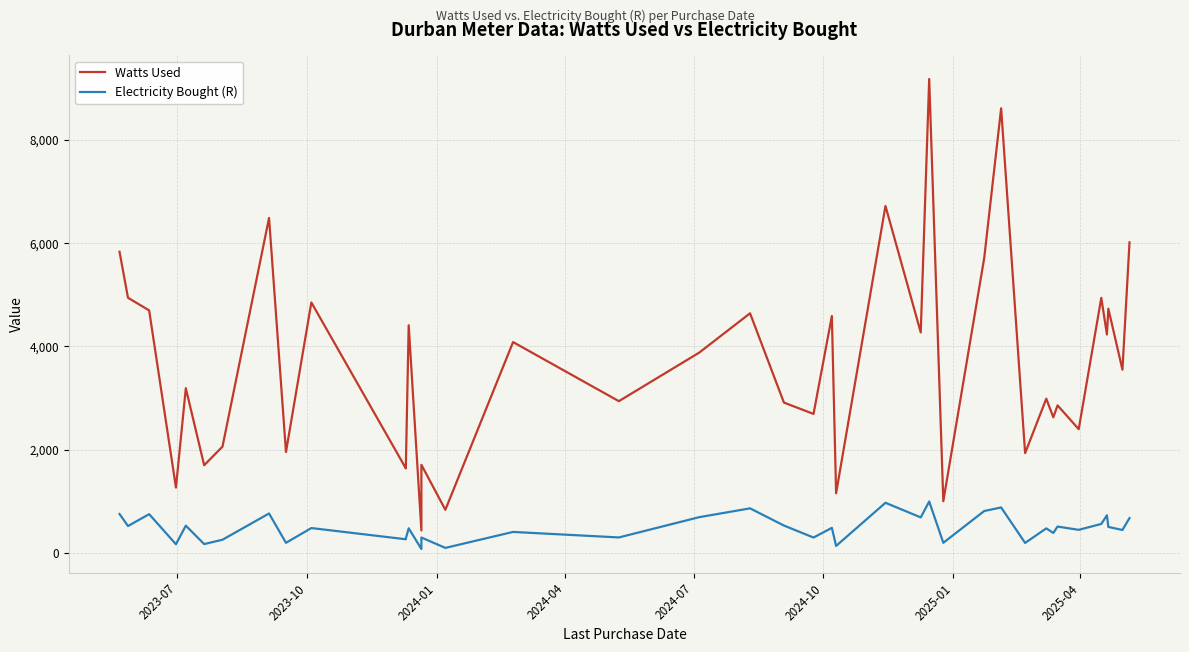

True or false: Watts Used has more than 2 interior local peaks.

True